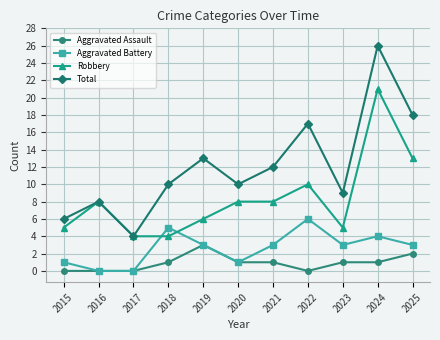

Which series ends up on top after the final intersection of Robbery and Aggravated Battery?

Robbery